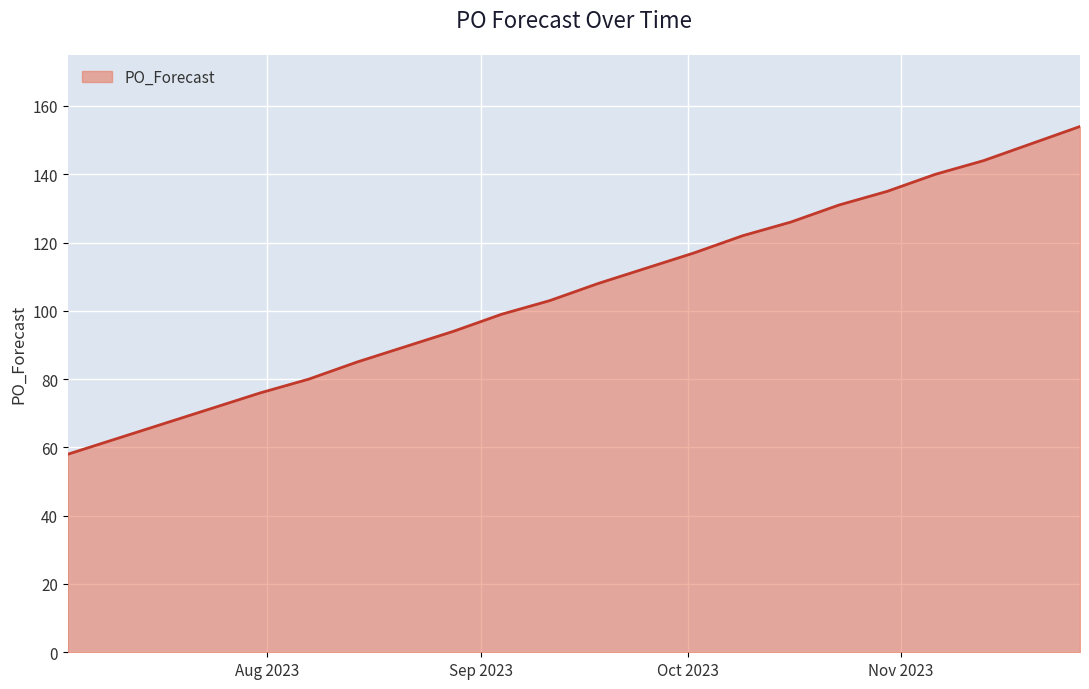

Reading left to right, list all the values displayed in this chart.

58	76	80	85	94	99	103	108	117	122	126	131	135	140	144	149	154